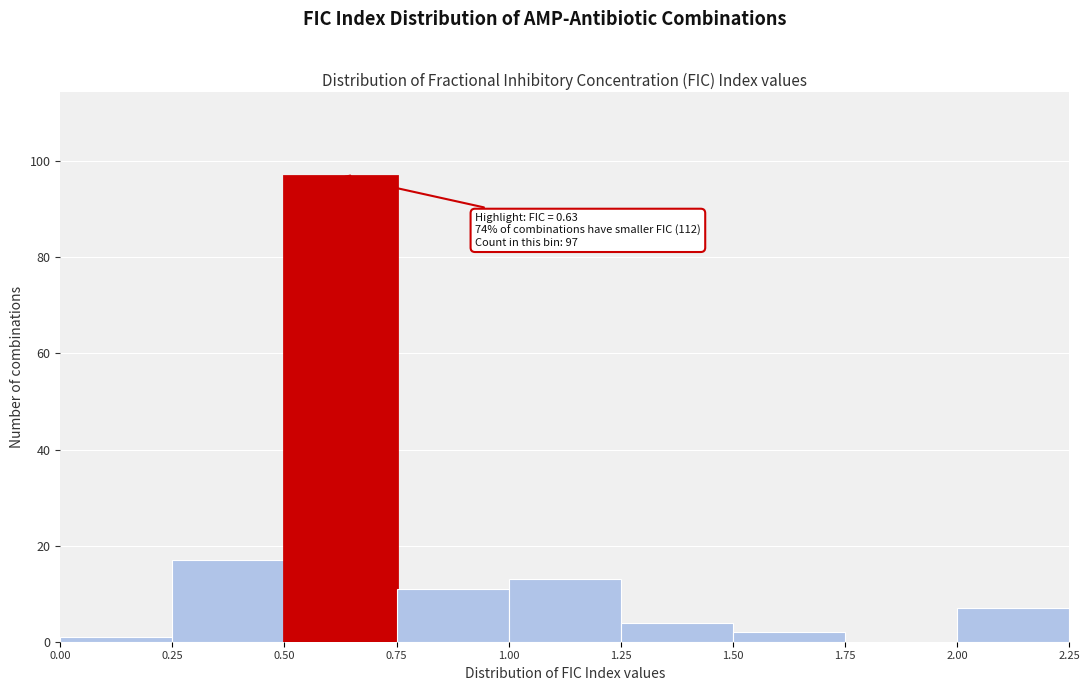

Which range on the x-axis has the tallest bar?

0.50 to 0.75